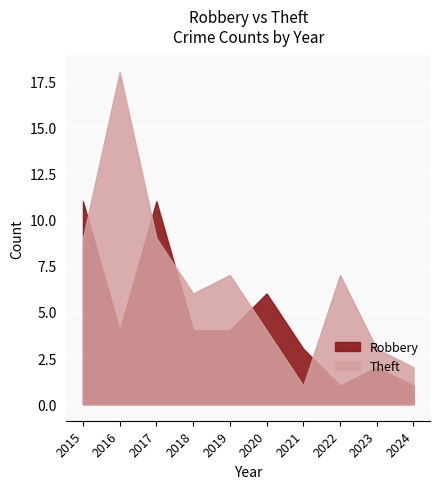

Which series has the largest total across all categories?

Theft